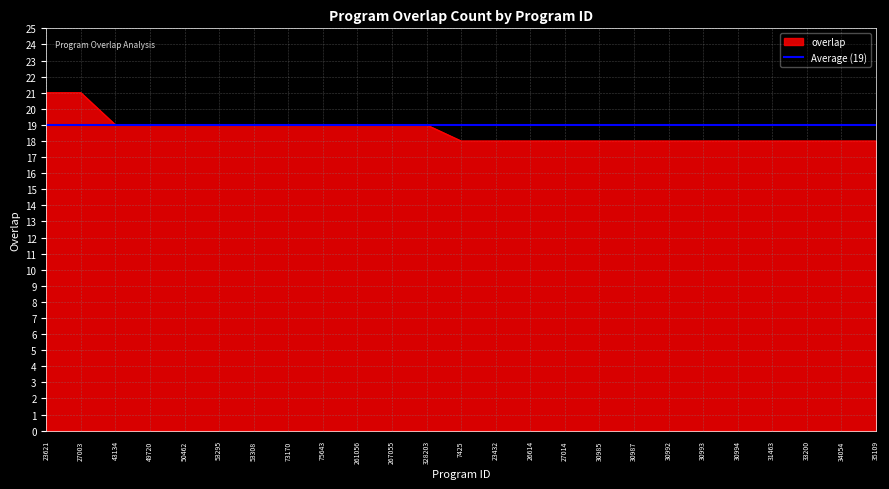

The chart shows a value of 12 at 30994. True or false?

False